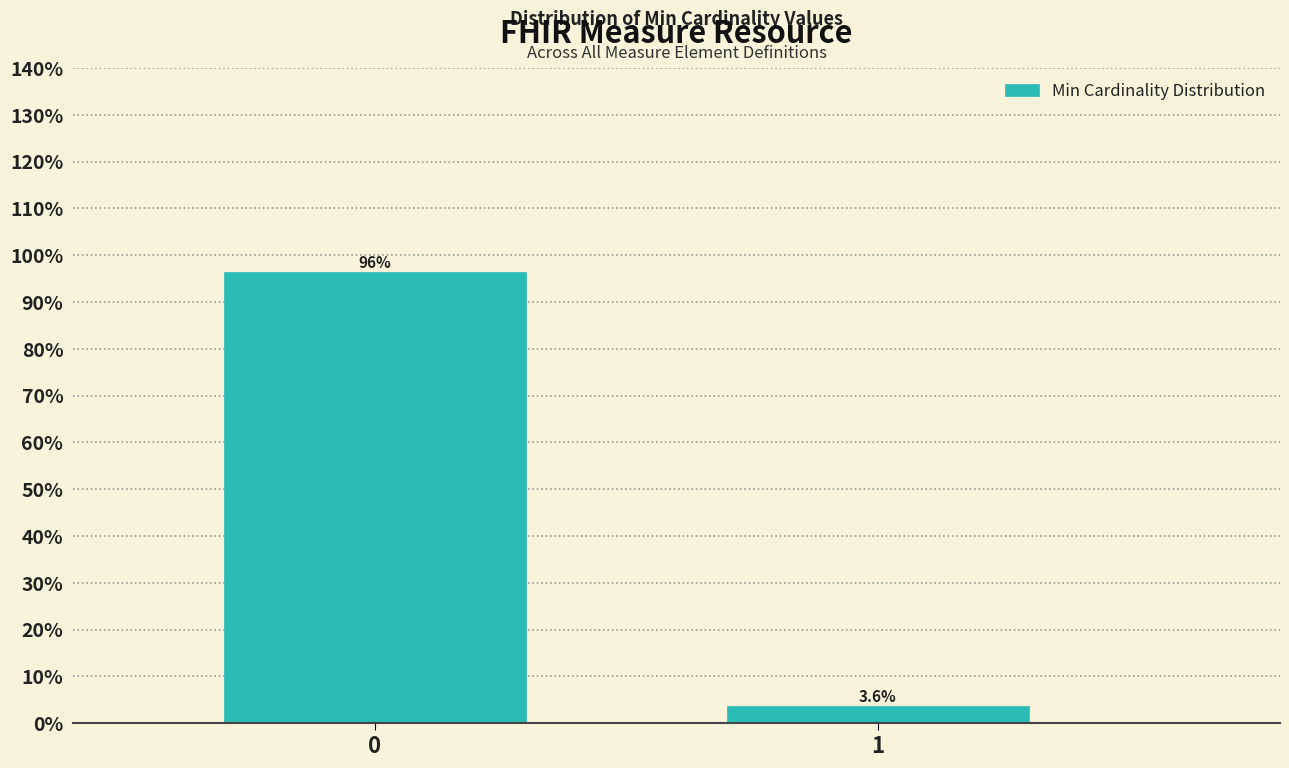

Reading right to left, extract all data points from this chart.

3.6	96.4